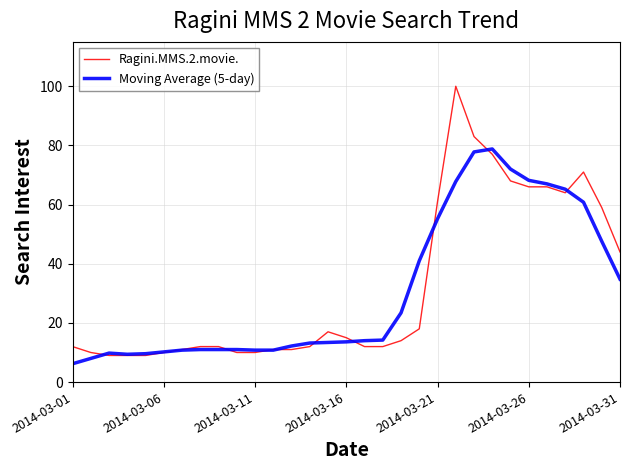

What is the minimum value for Moving Average (5-day)?

6.2